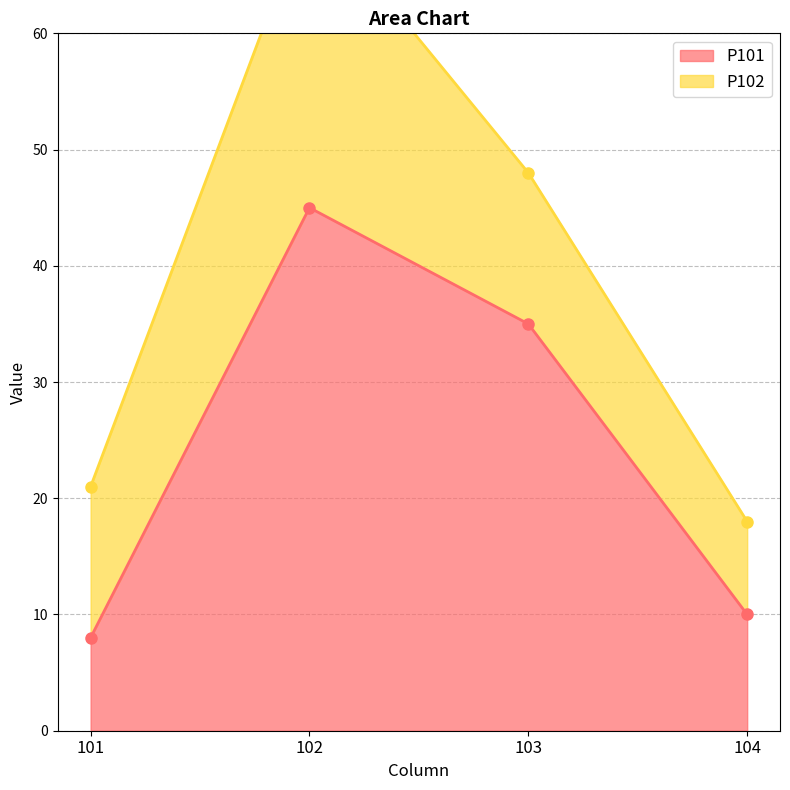

The chart shows a value of 35 at 103. True or false?

True